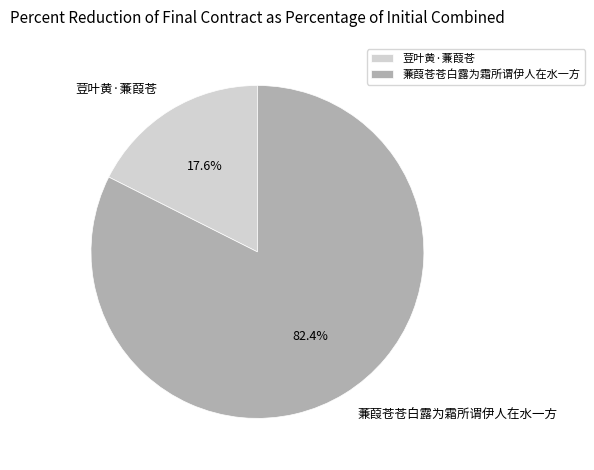

Which category has the smallest portion of the pie?

荳叶黄·蒹葭苍